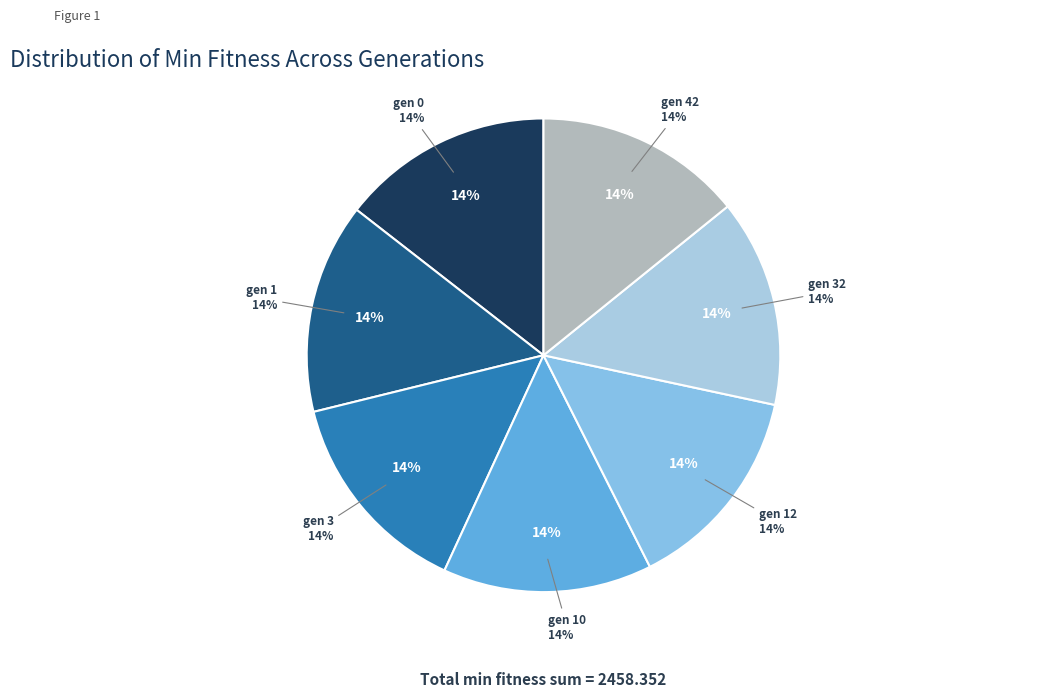

Does gen 12 account for over 50% of the chart?

No